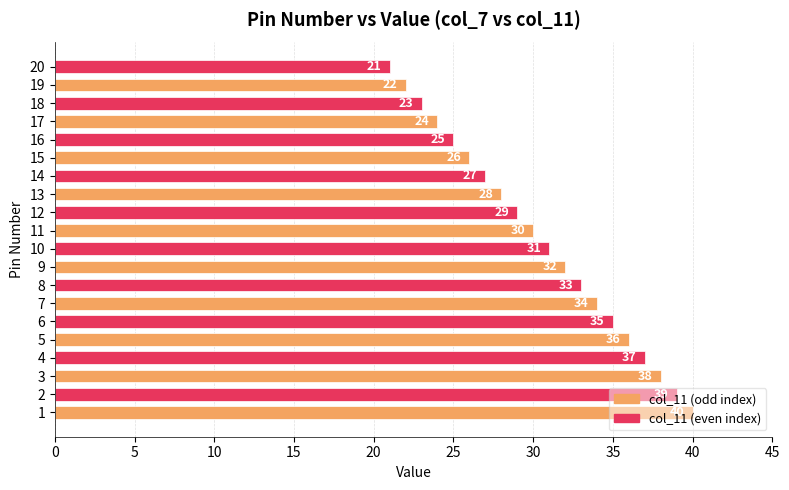

What is the maximum value shown in the chart?

40